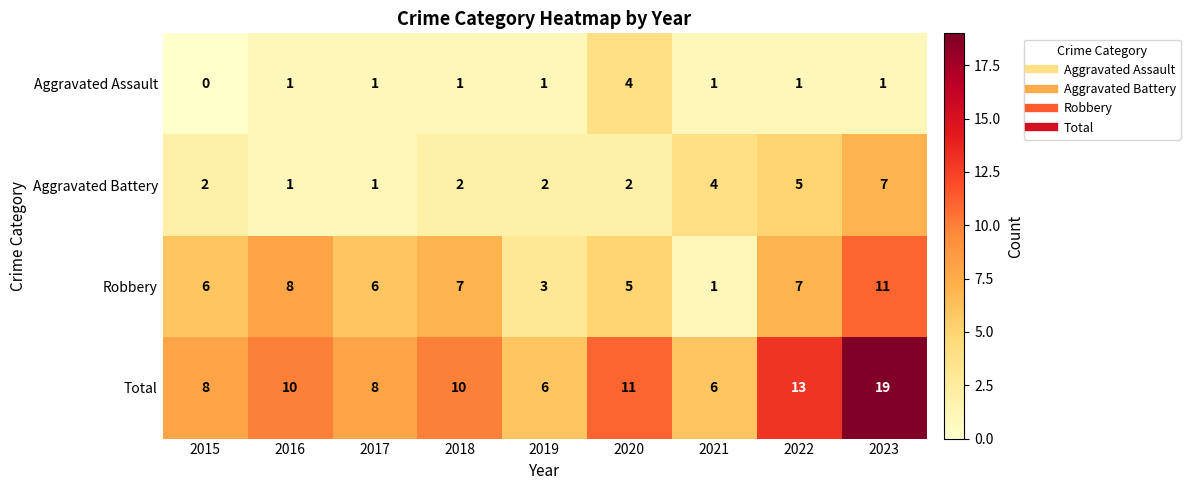

What is the highest value of the Aggravated Battery series?

7